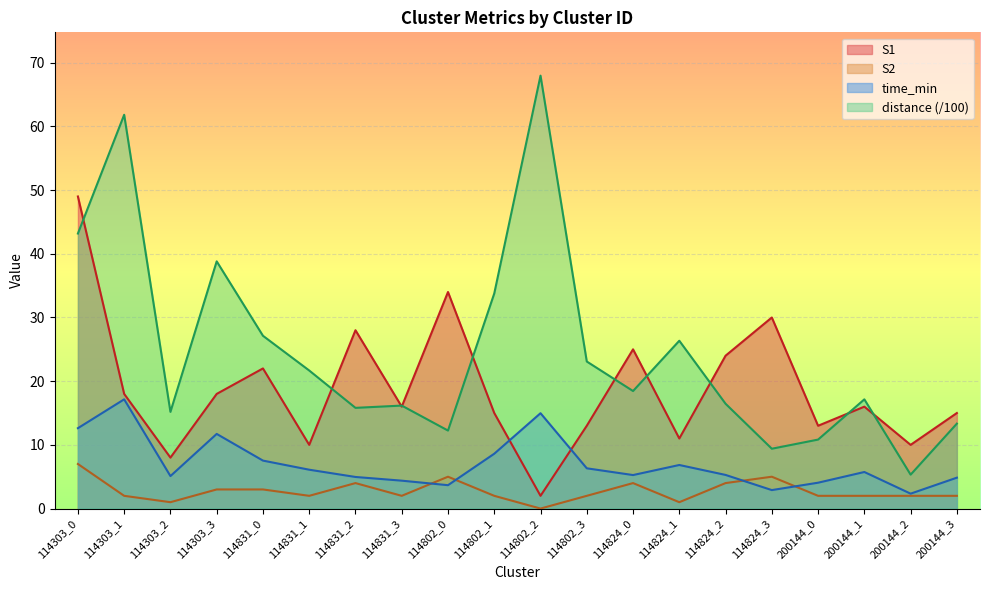

At how many categories does at least one series exceed 49?

2